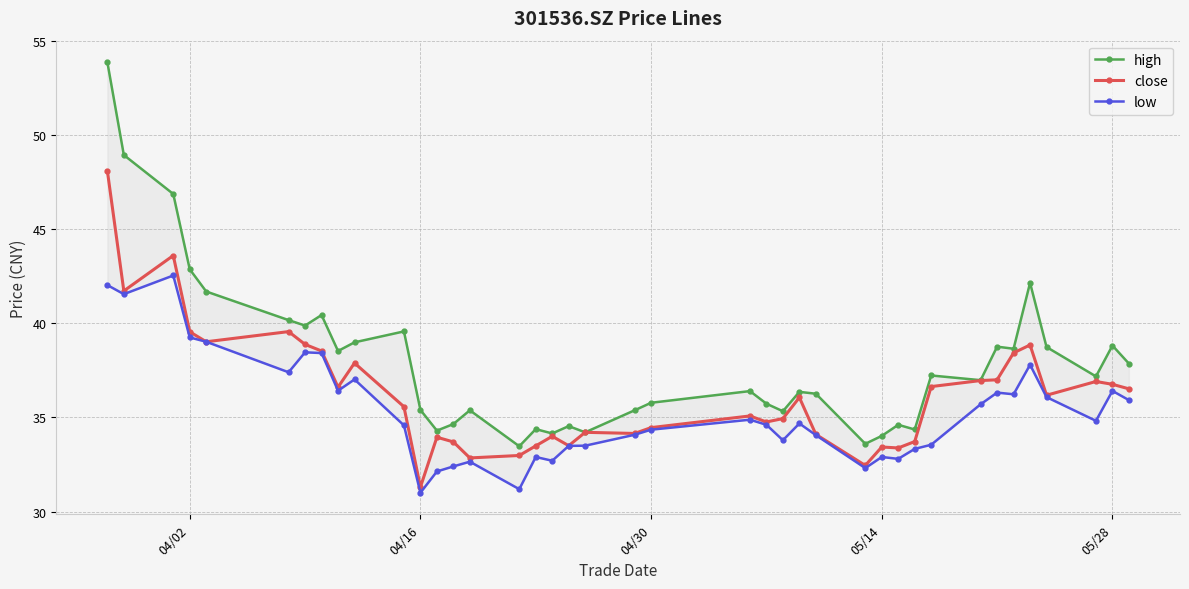

True or false: close has a value of 17.4 at 05/28.

False